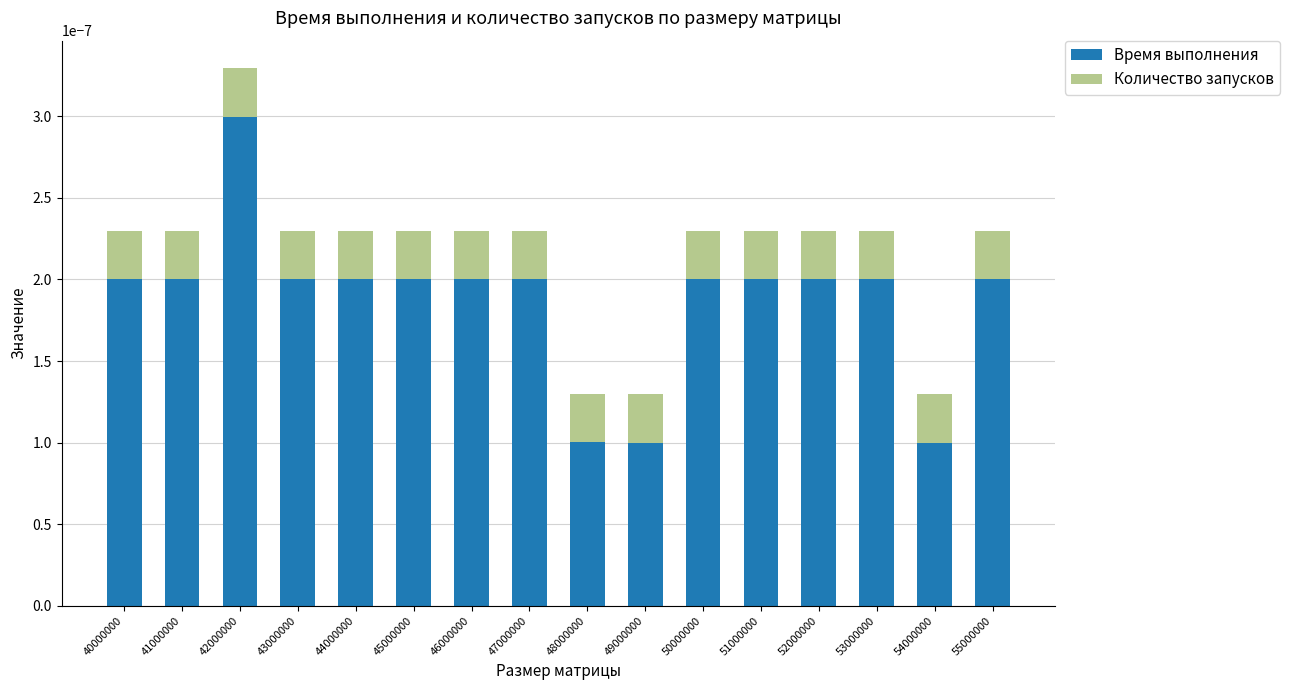

At which category is the sum across all series the highest?

42000000